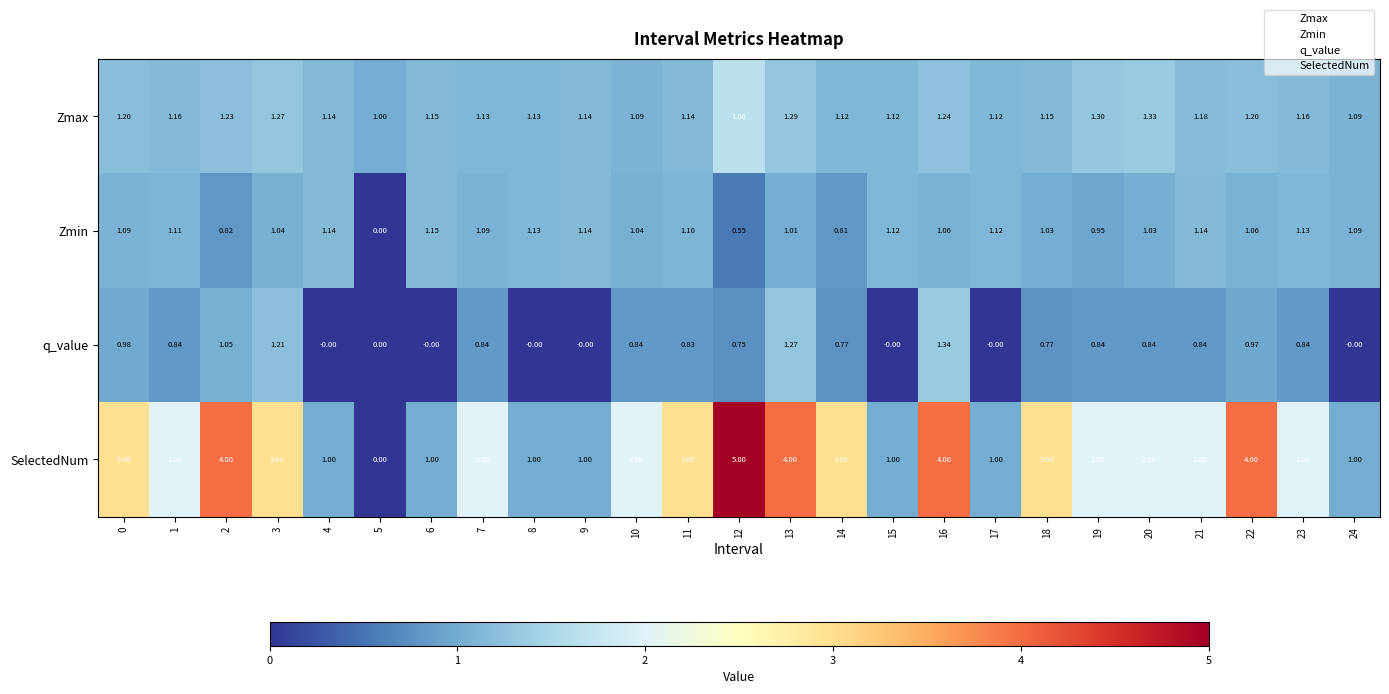

Which series has the largest total across all categories?

SelectedNum